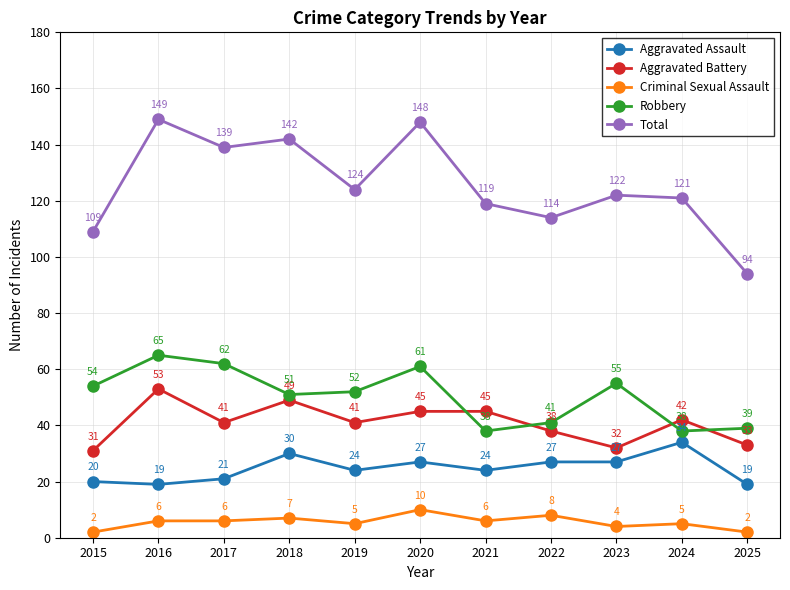

True or false: Aggravated Assault has more than 2 interior local peaks.

True